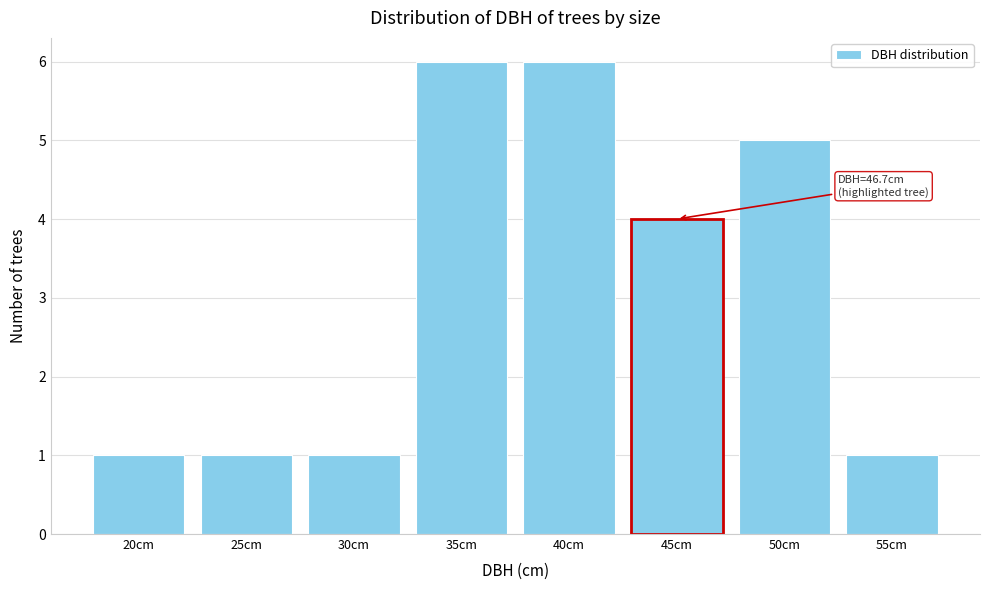

Reading left to right, transcribe all the data shown in this chart.

1	1	1	6	6	4	5	1